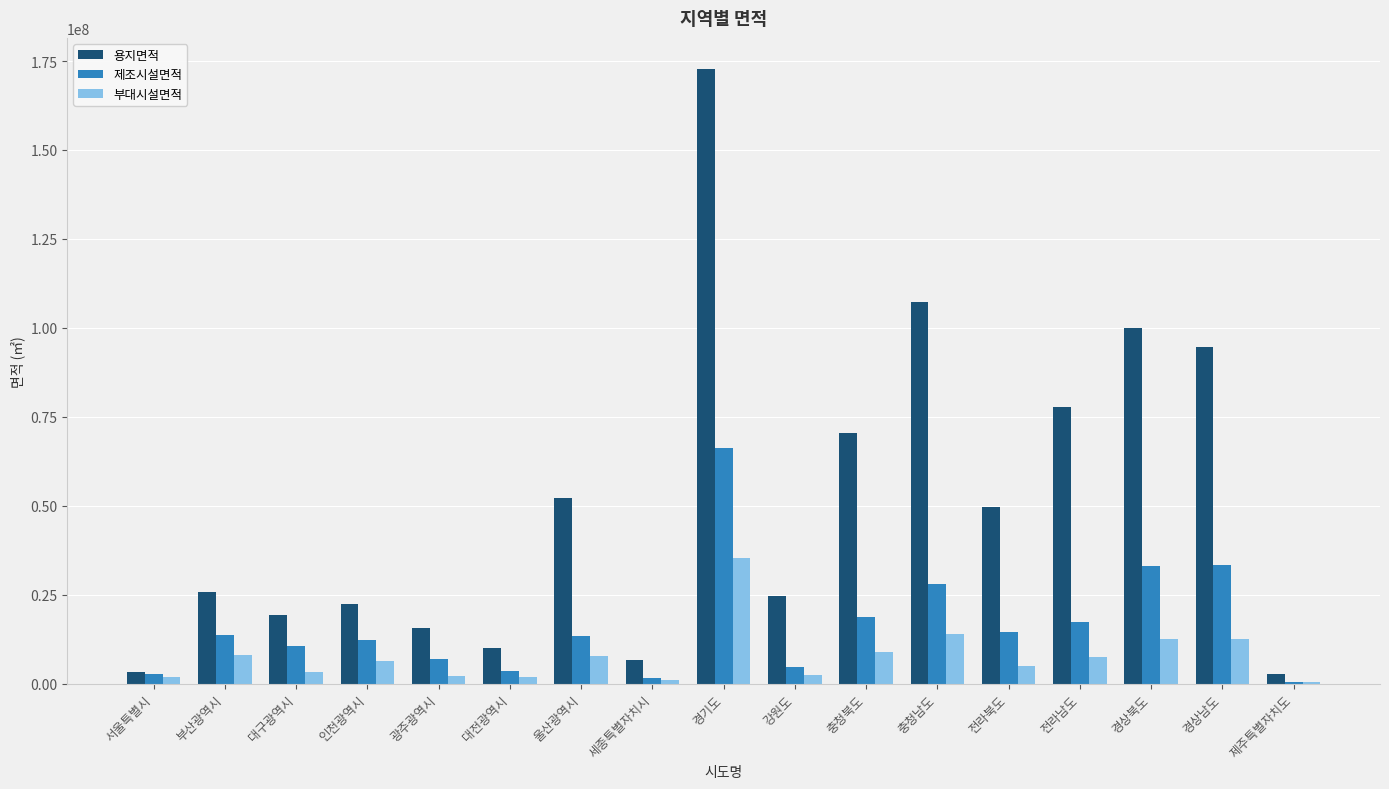

What is the sum of all 부대시설면적 values?

130849783.8